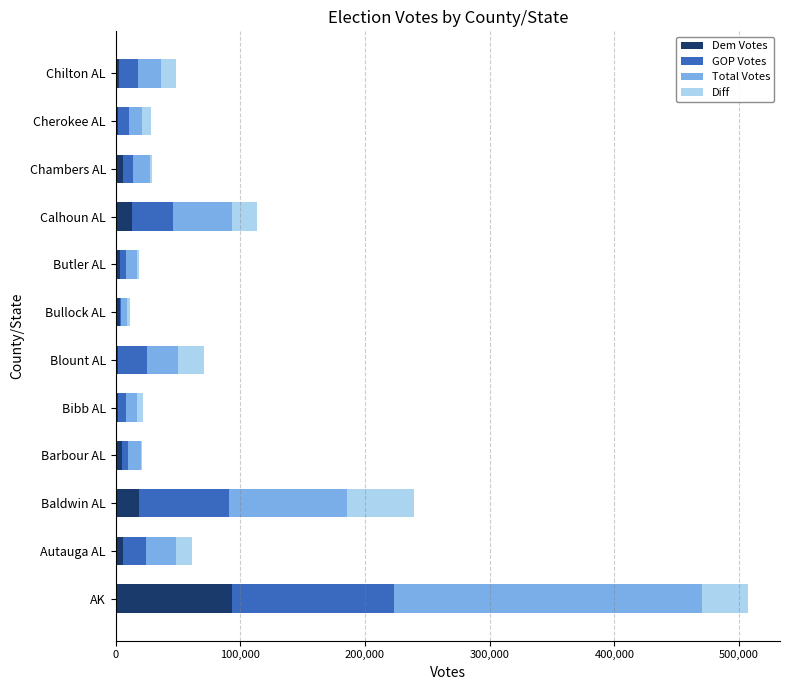

At which category is the sum across all series the highest?

AK